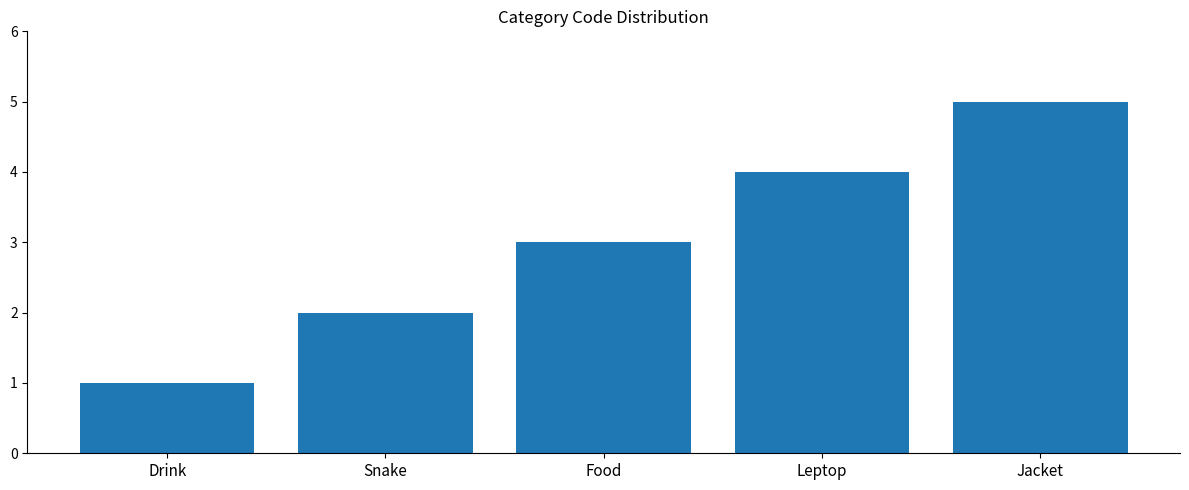

Rank the categories by value from highest to lowest.

Jacket, Leptop, Food, Snake, Drink